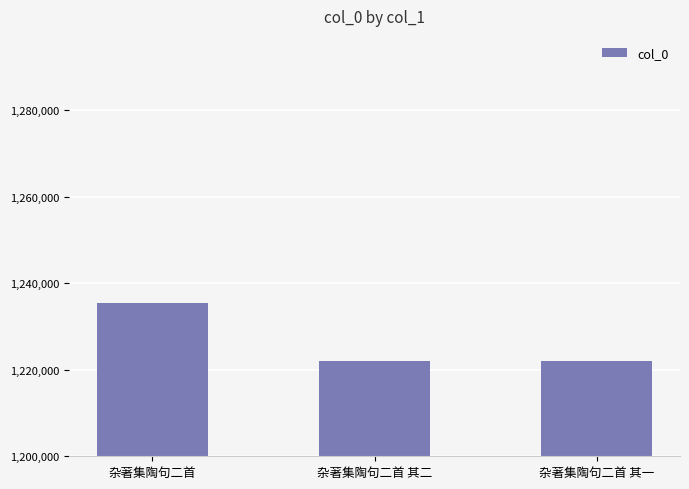

What is the value of the 2nd bar from the left?

1221992